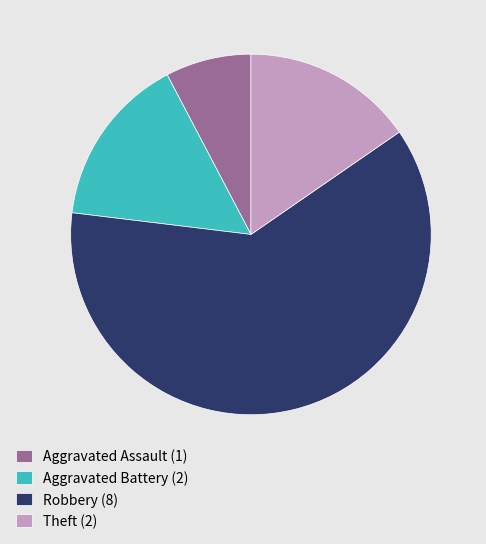

True or false: Aggravated Battery (2) accounts for 15% of the total.

True